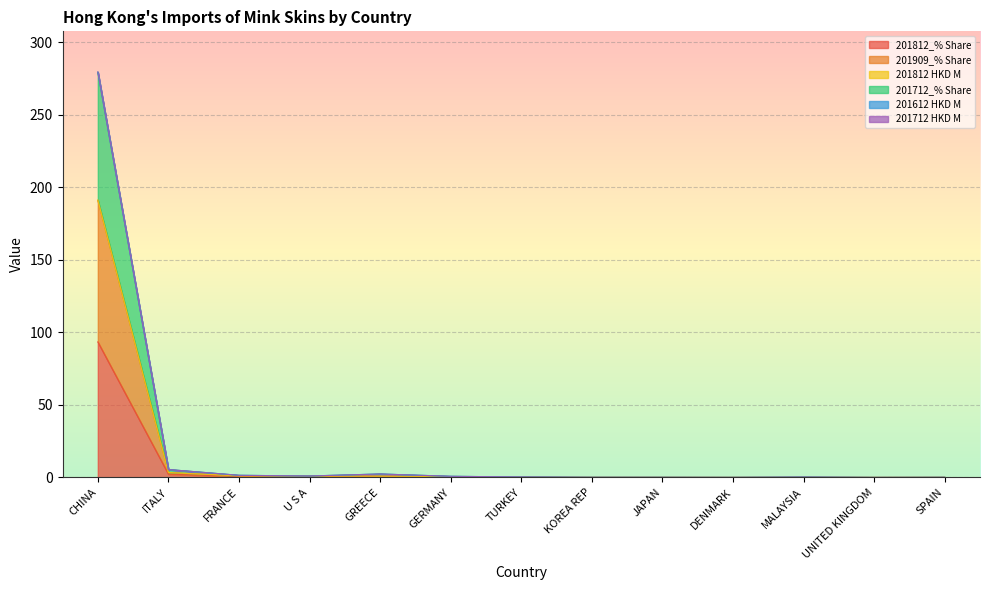

At how many categories does at least one series exceed 19?

1